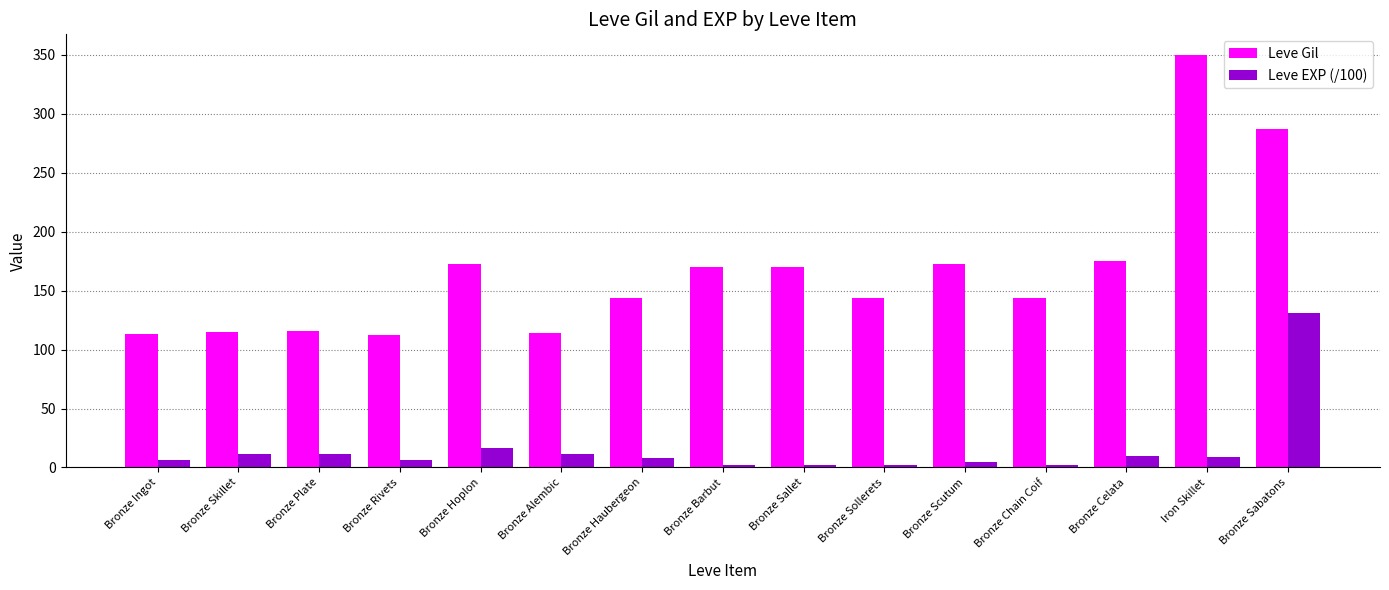

At which category does the chart reach its peak across all series?

Iron Skillet